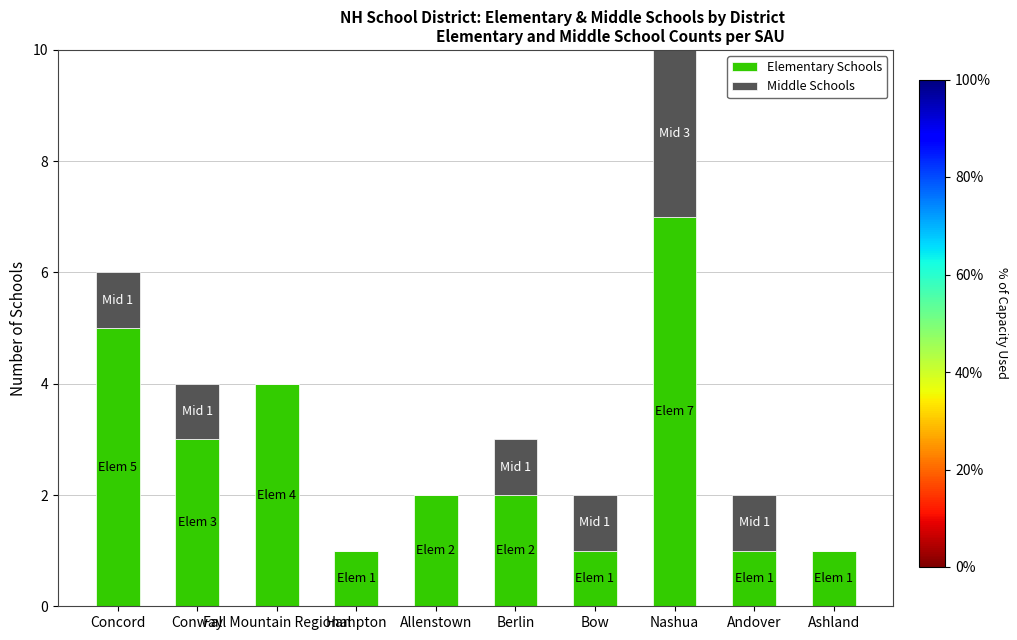

Are the bars horizontal?

No